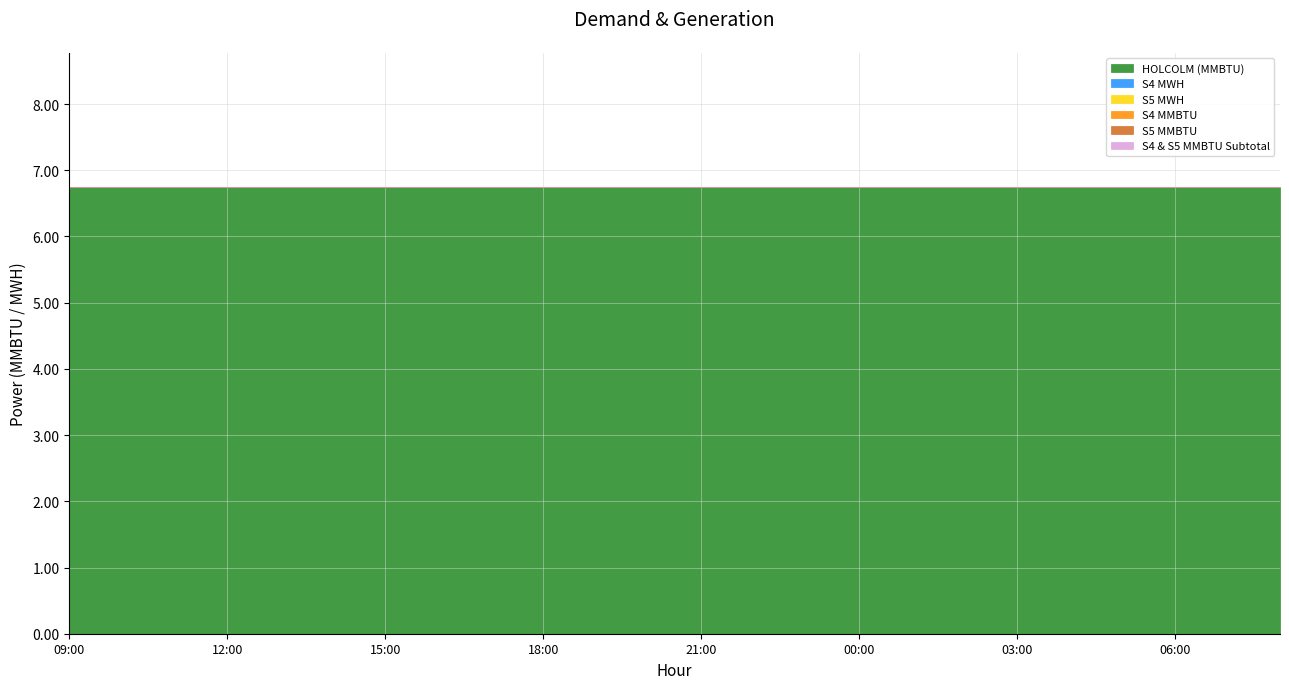

What is the label of the 22nd point from the left?

06:00